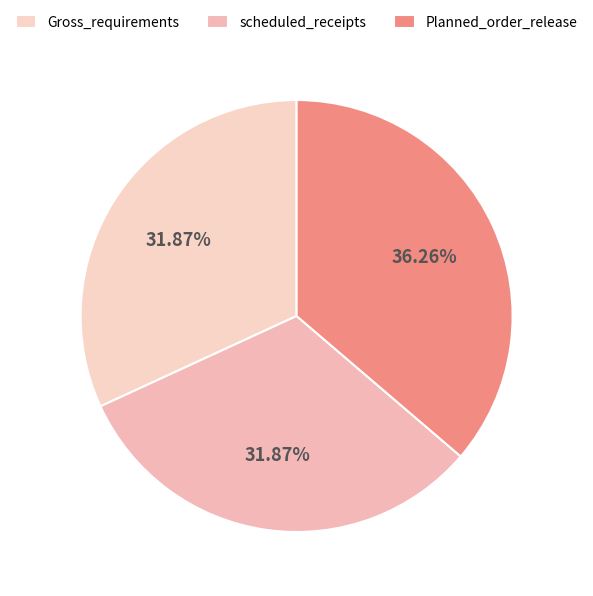

How many slices are in this pie chart?

3